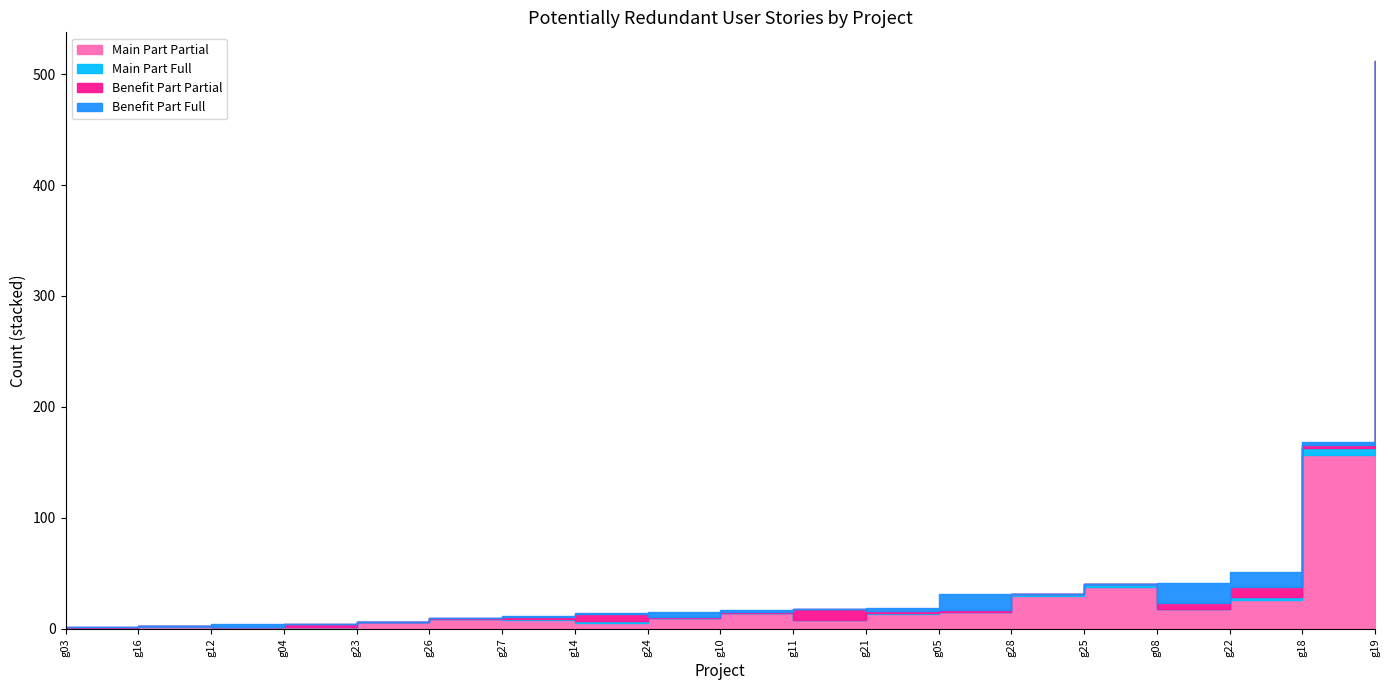

How many interior local valleys does the Main Part Full series have?

3